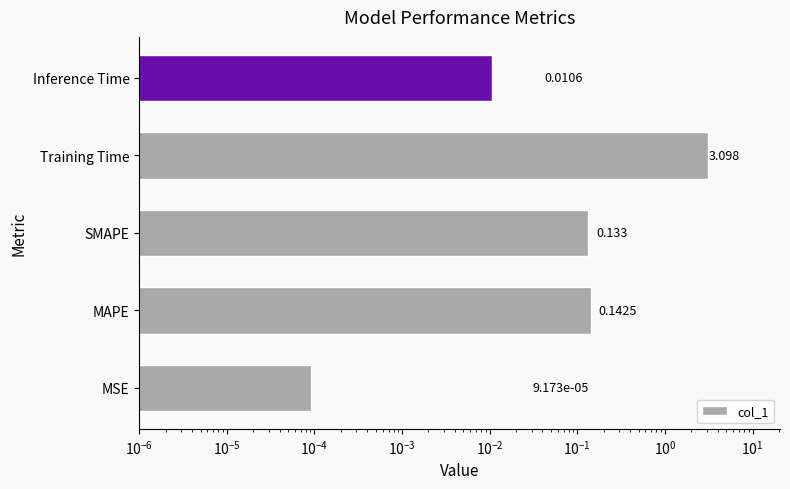

How many bars are there in total?

5